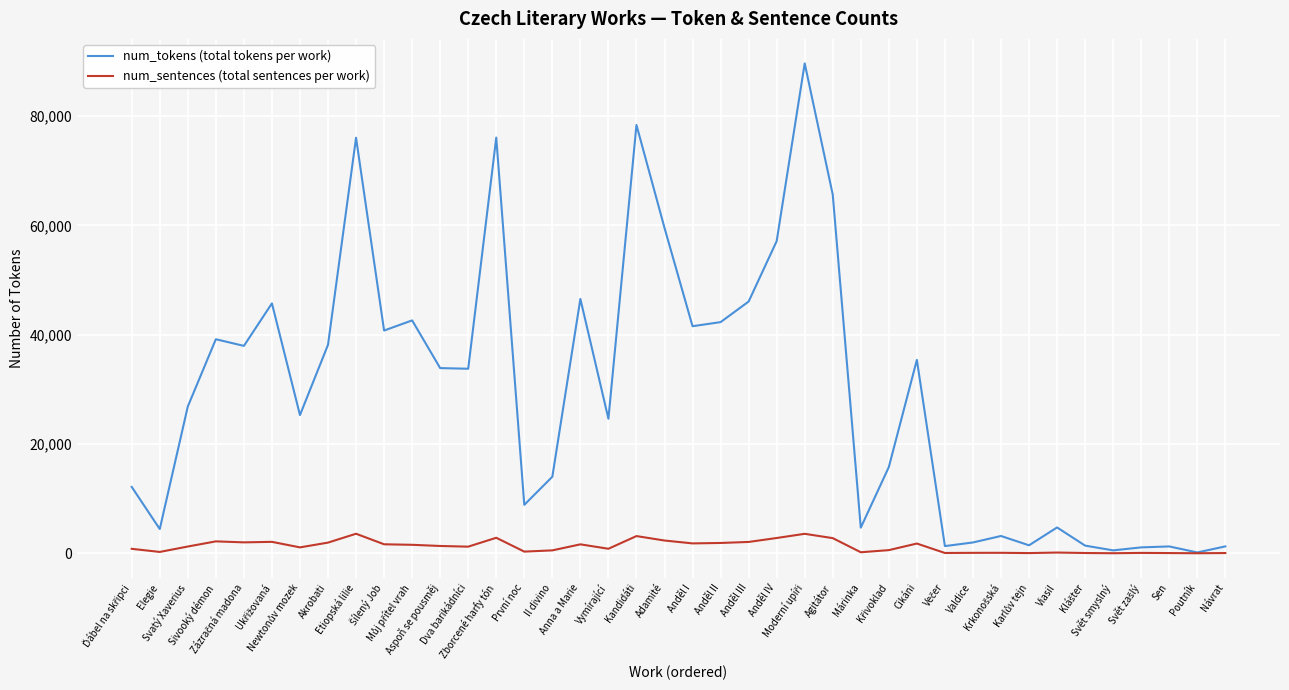

Rank the series by their average value, from lowest to highest.

num_sentences (total sentences per work), num_tokens (total tokens per work)